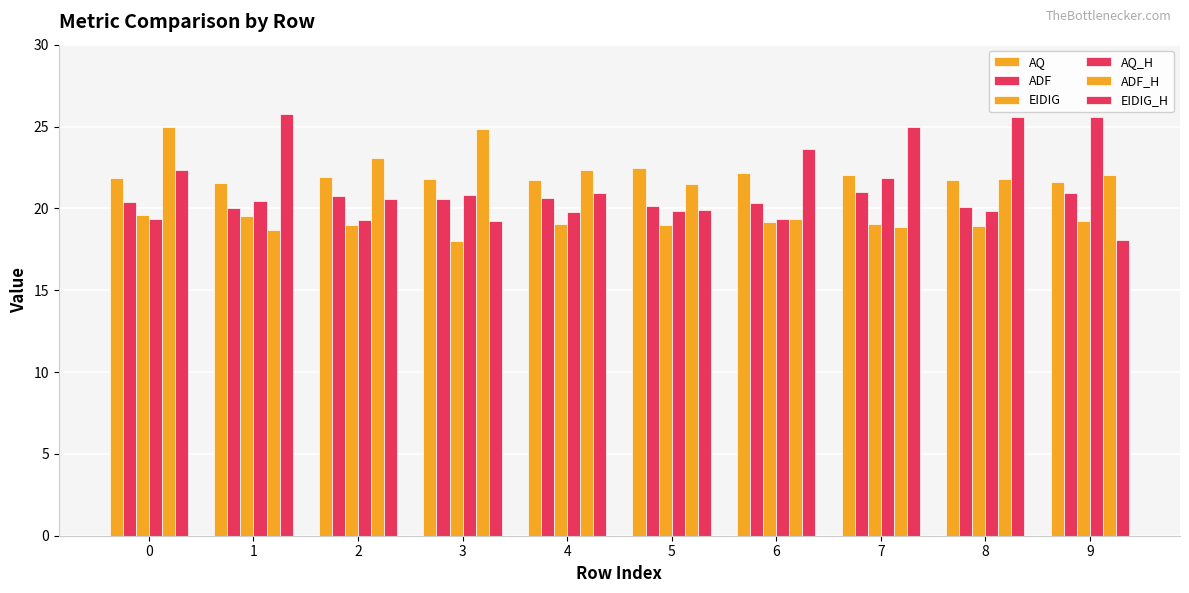

What is the sum of the AQ_H values at 2 and 4?

39.1